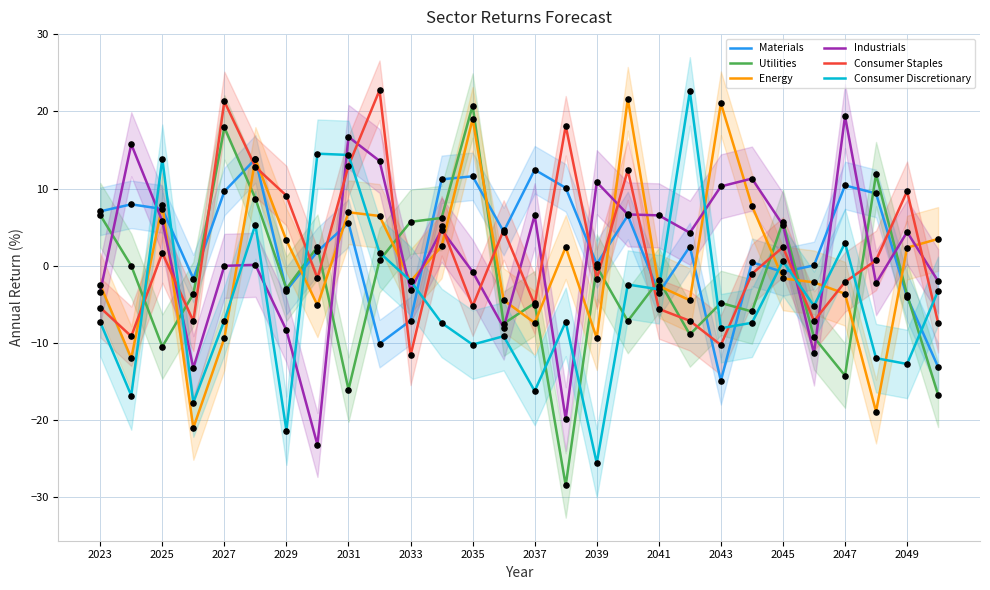

True or false: Consumer Discretionary and Industrials cross at least once.

True